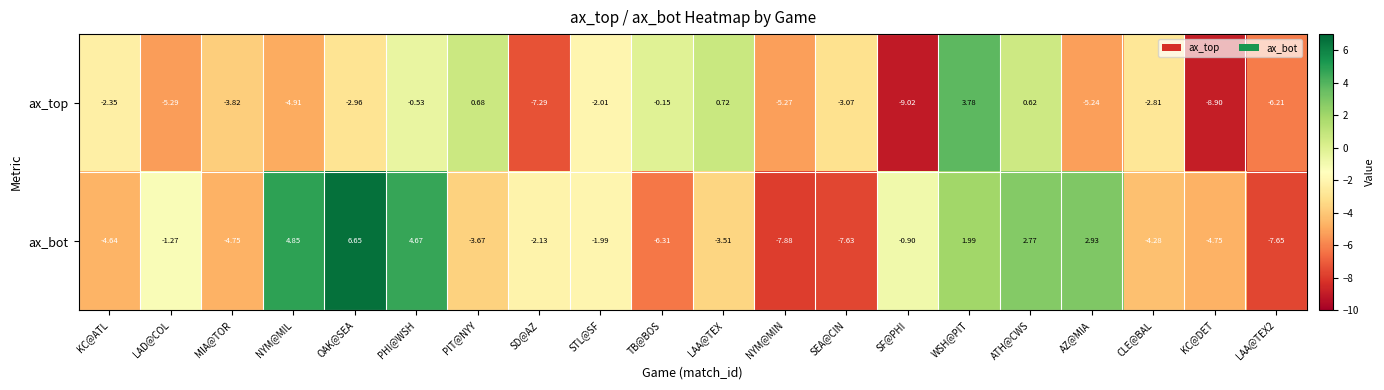

Where is ax_top nearest to the value -2?

STL@SF